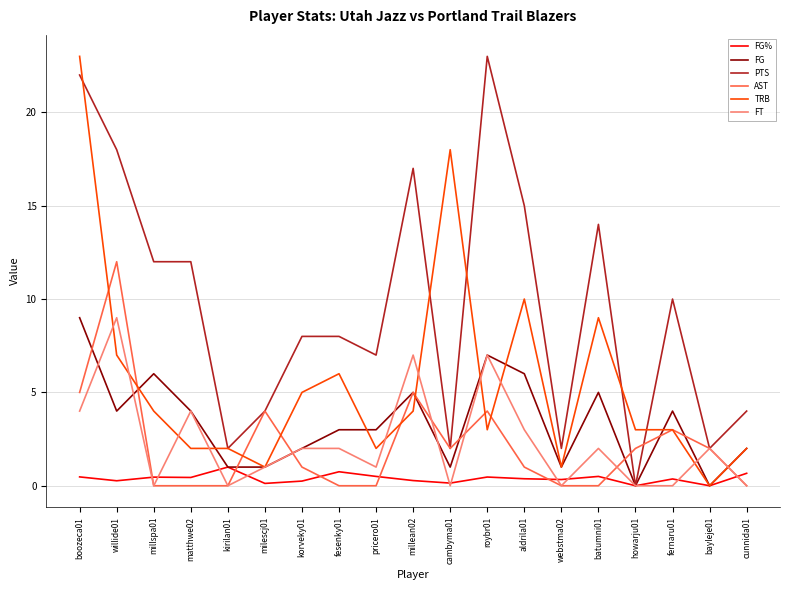

True or false: FG% has more than 2 interior local peaks.

True